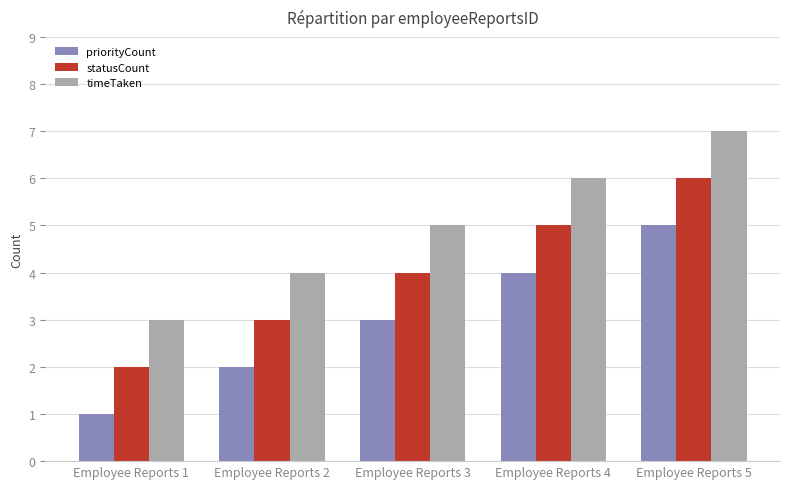

Reading right to left, transcribe all the data shown in this chart.

priorityCount: 5	4	3	2	1
statusCount: 6	5	4	3	2
timeTaken: 7	6	5	4	3